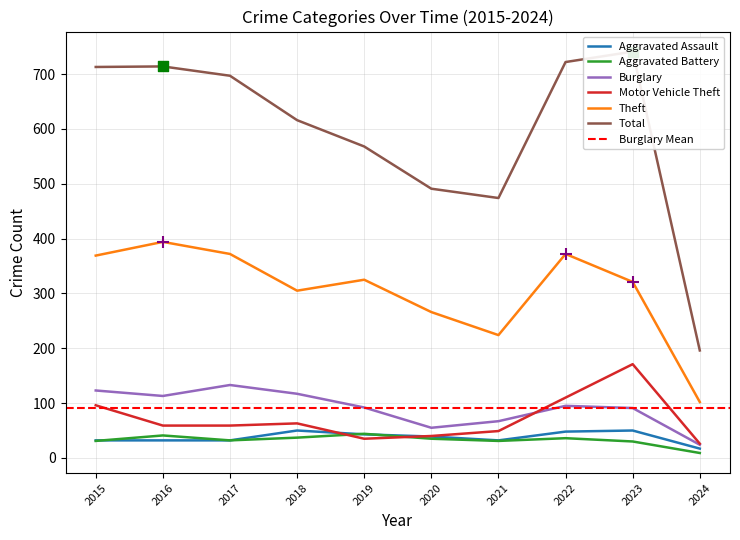

Which series has the largest total across all categories?

Total